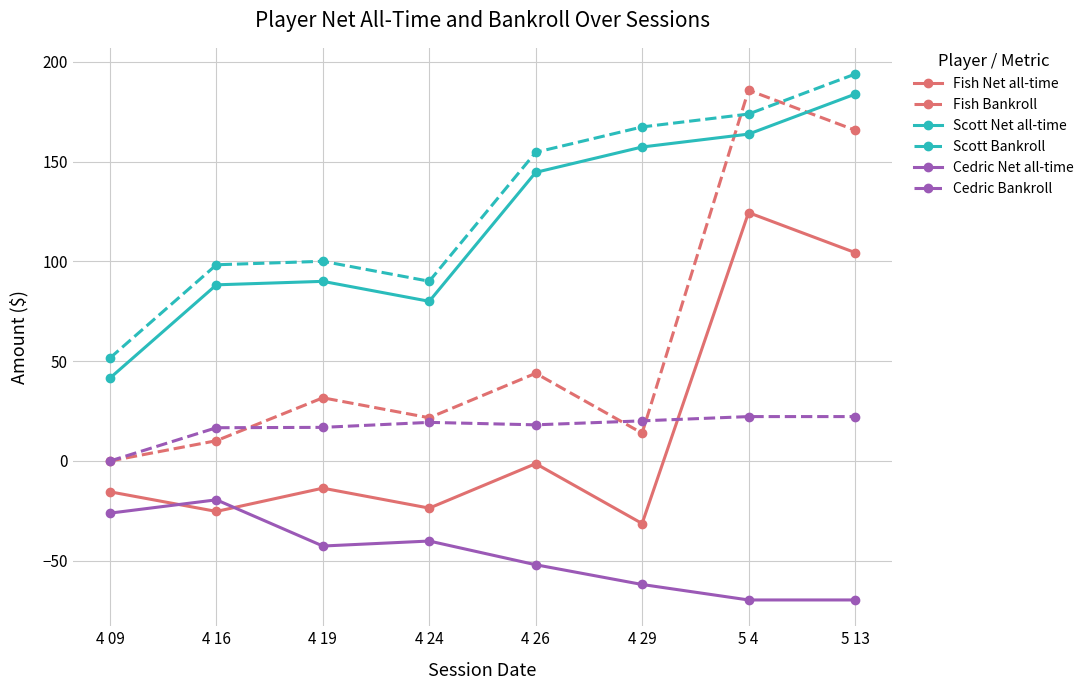

At how many categories does at least one series exceed 109?

4